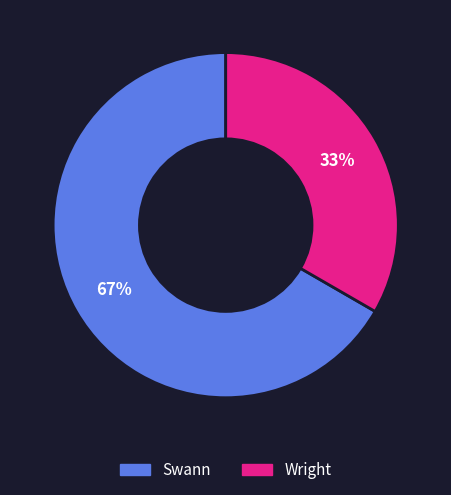

Which category has the biggest portion of the pie?

Swann